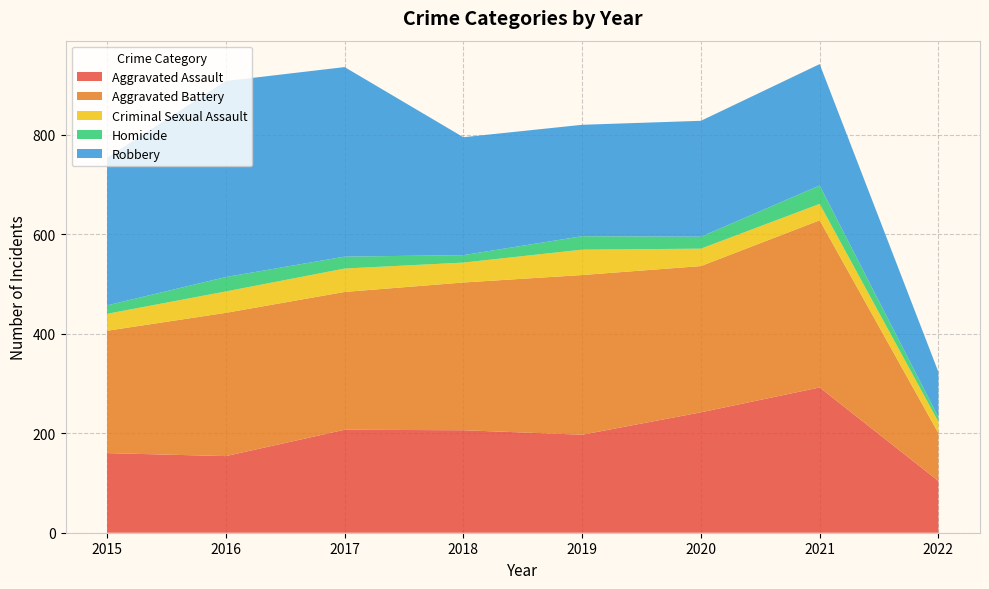

Reading left to right, what are all the values shown in this chart?

Aggravated Assault: 2015=160	2016=154	2017=207	2018=206	2019=197	2020=242	2021=292	2022=104
Aggravated Battery: 2015=246	2016=288	2017=277	2018=297	2019=321	2020=294	2021=336	2022=96
Criminal Sexual Assault: 2015=34	2016=43	2017=47	2018=40	2019=51	2020=35	2021=33	2022=23
Homicide: 2015=17	2016=29	2017=24	2018=15	2019=27	2020=24	2021=37	2022=9
Robbery: 2015=297	2016=394	2017=381	2018=237	2019=224	2020=233	2021=244	2022=91